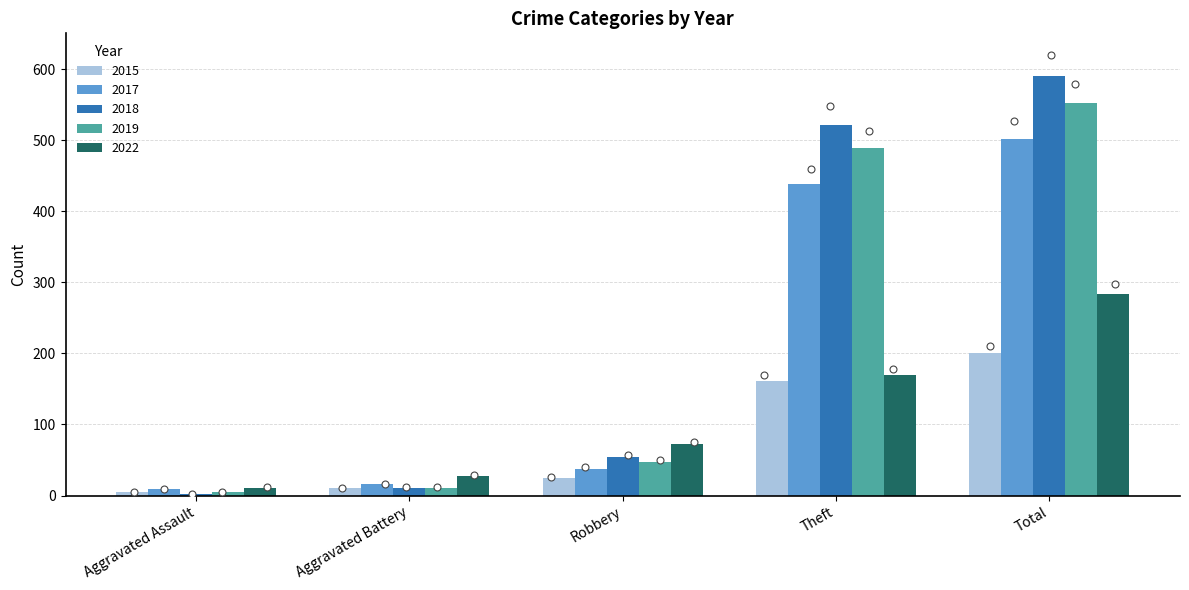

Which series reaches the maximum Y coordinate?

2018